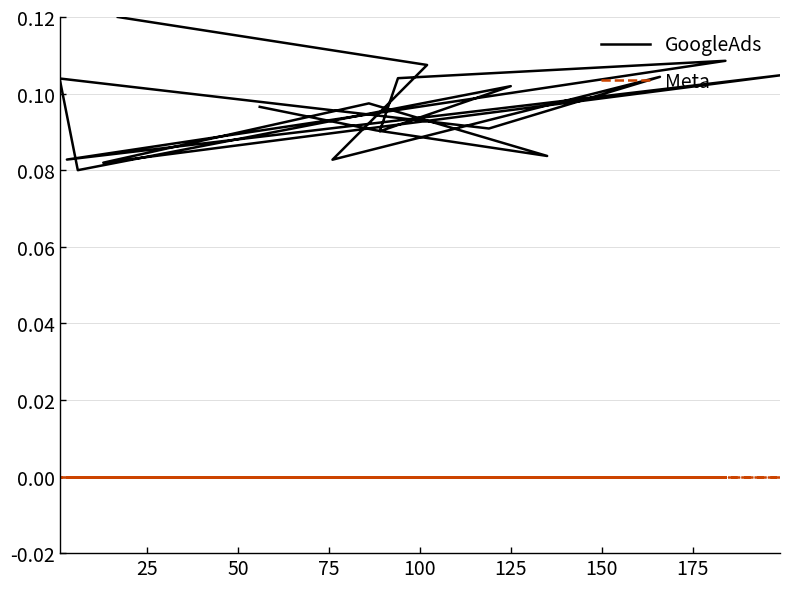

Which has a higher value, 50 or 25?

25